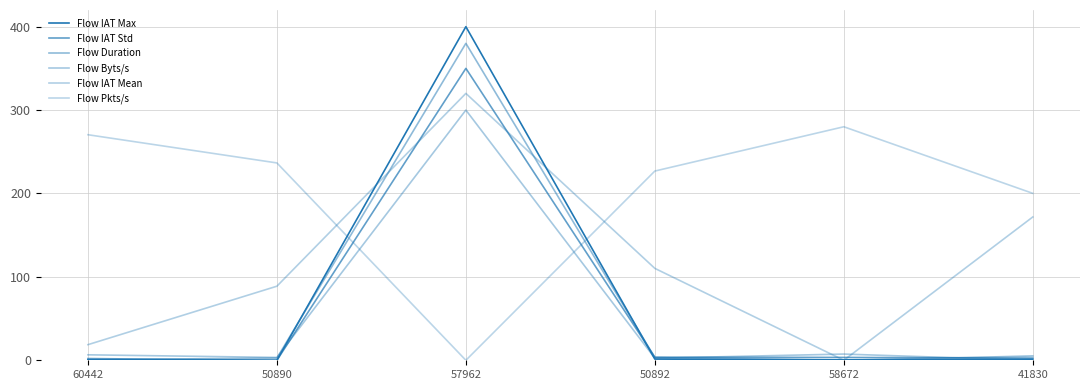

How many values in Flow Duration are above zero?

5